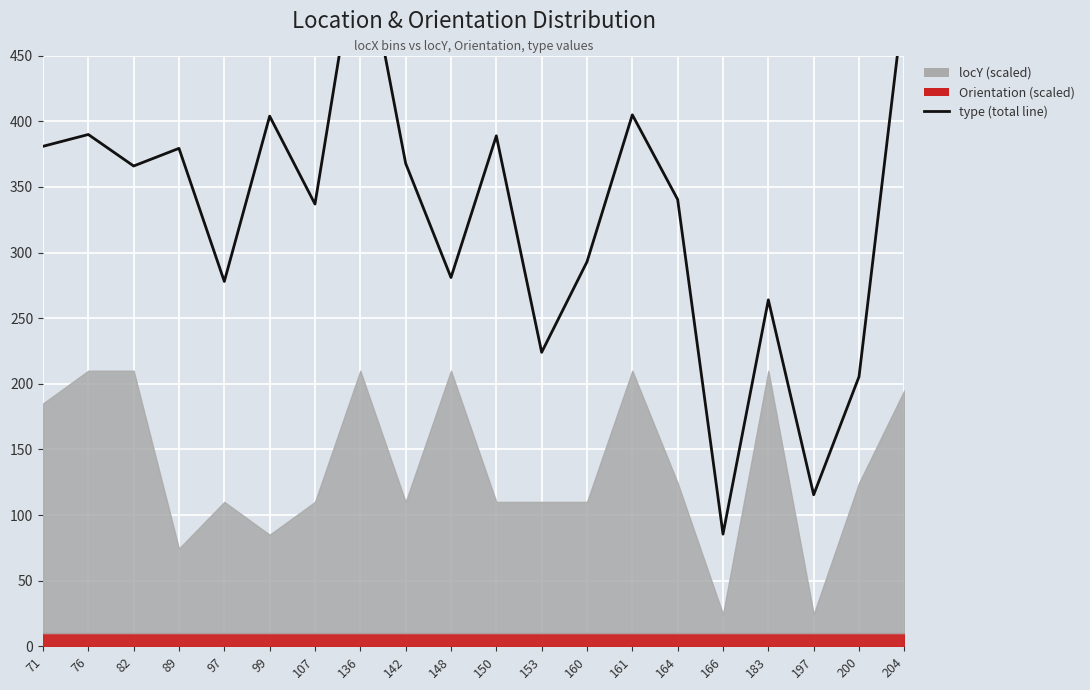

Which label corresponds to the largest value in the chart?

136